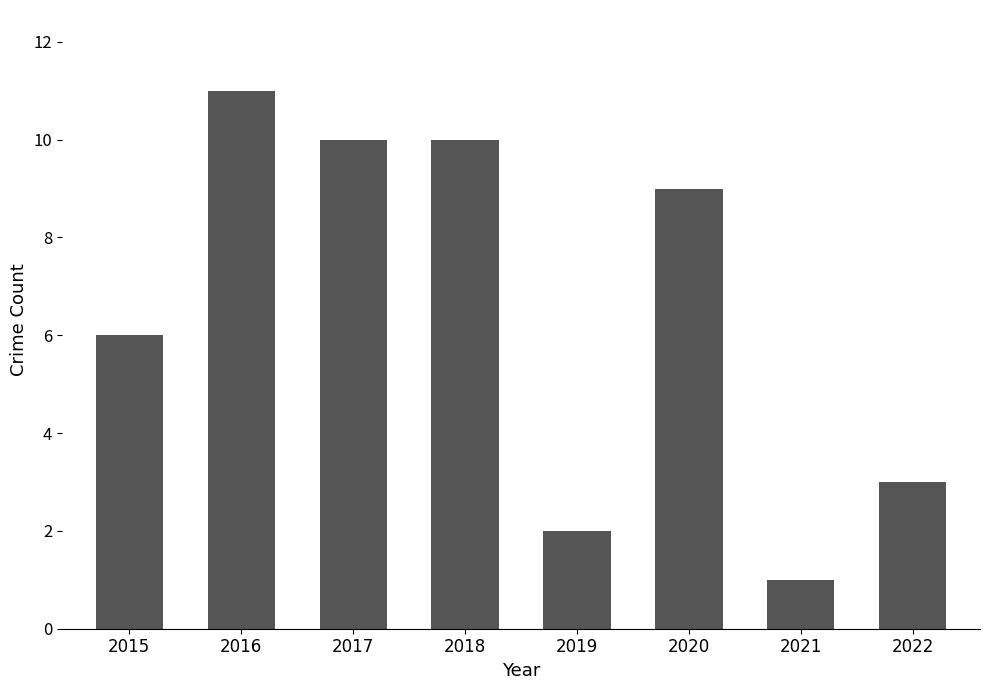

Is it true that the value at 2015 is 3?

False